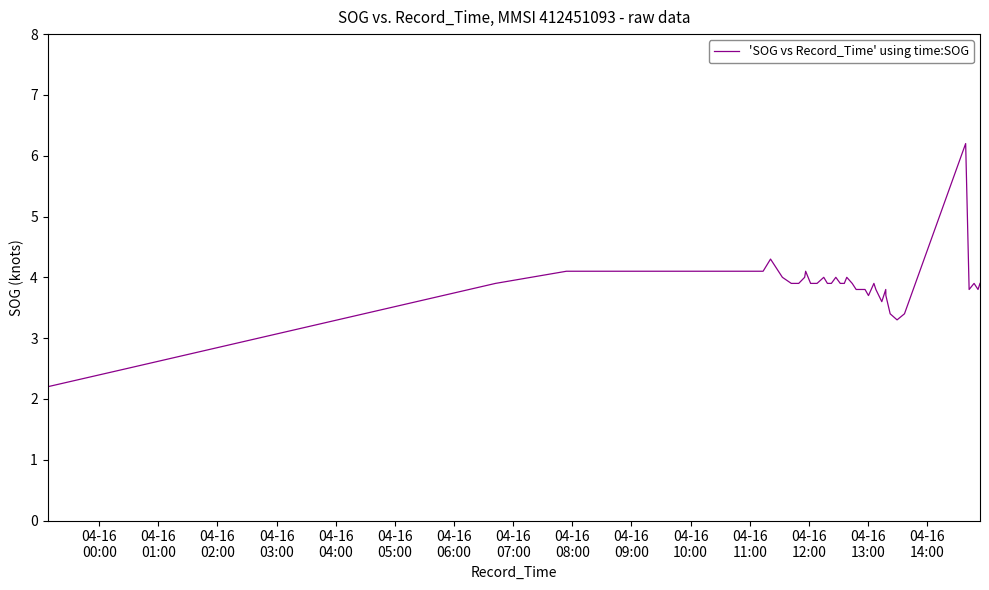

Count the number of values greater than 3.

38